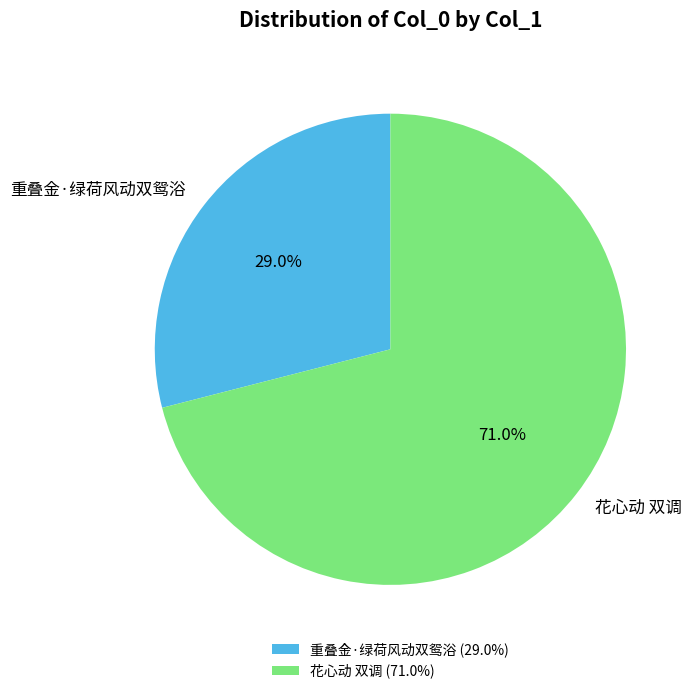

To the nearest percent, what is the difference between the 花心动 双调 and 重叠金·绿荷风动双鸳浴 slice percentages?

42%